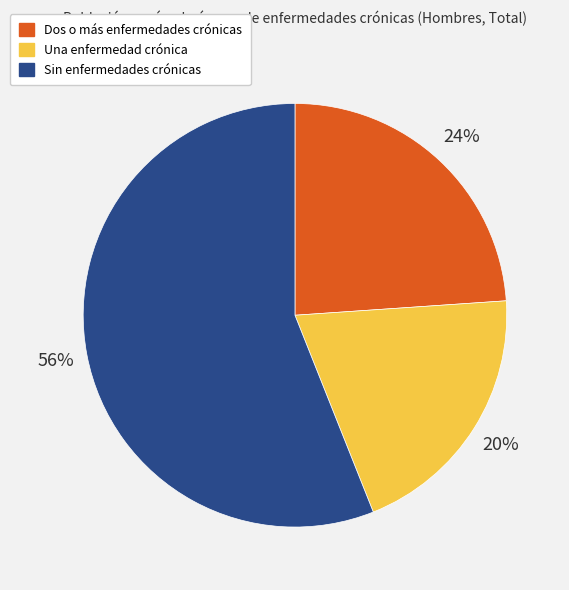

How many segments does this pie chart have?

3